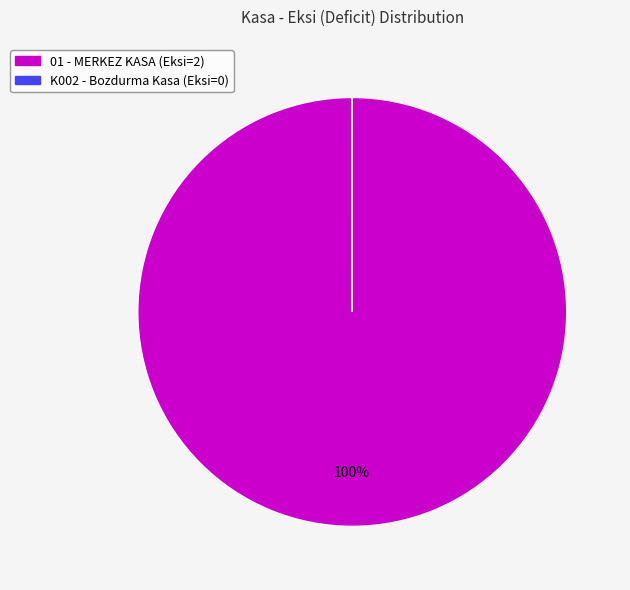

True or false: 01 - MERKEZ KASA accounts for 100% of the total.

True